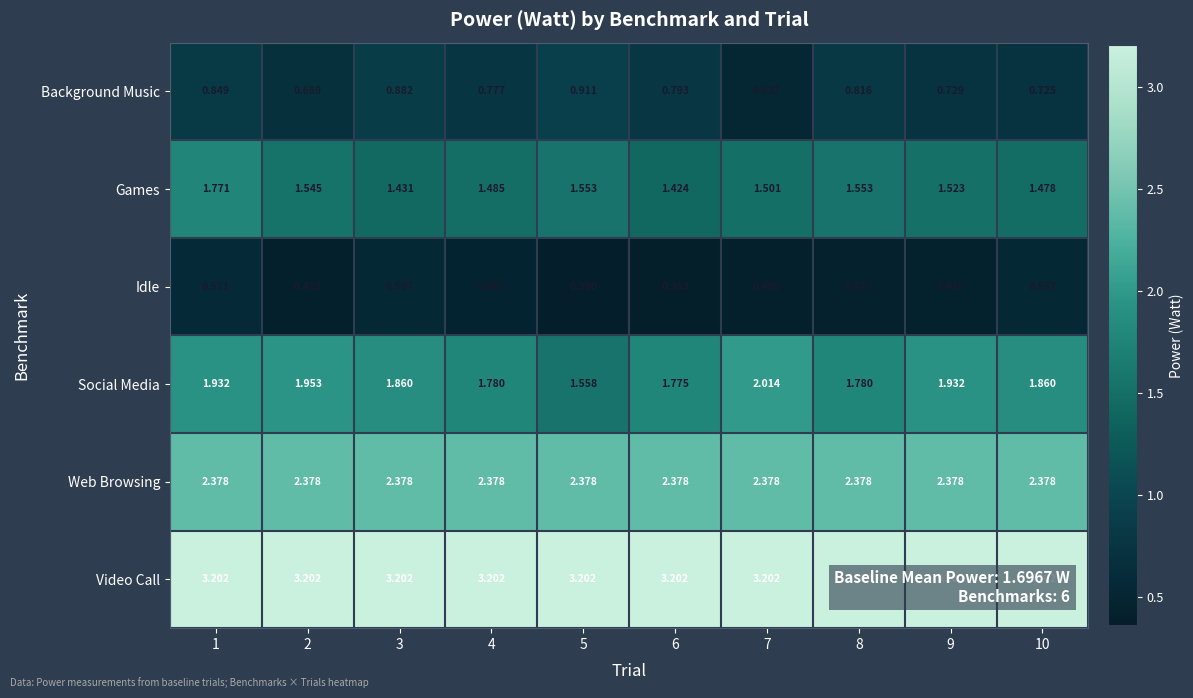

Between 2 and 3, which series saw the biggest shift?

Background Music